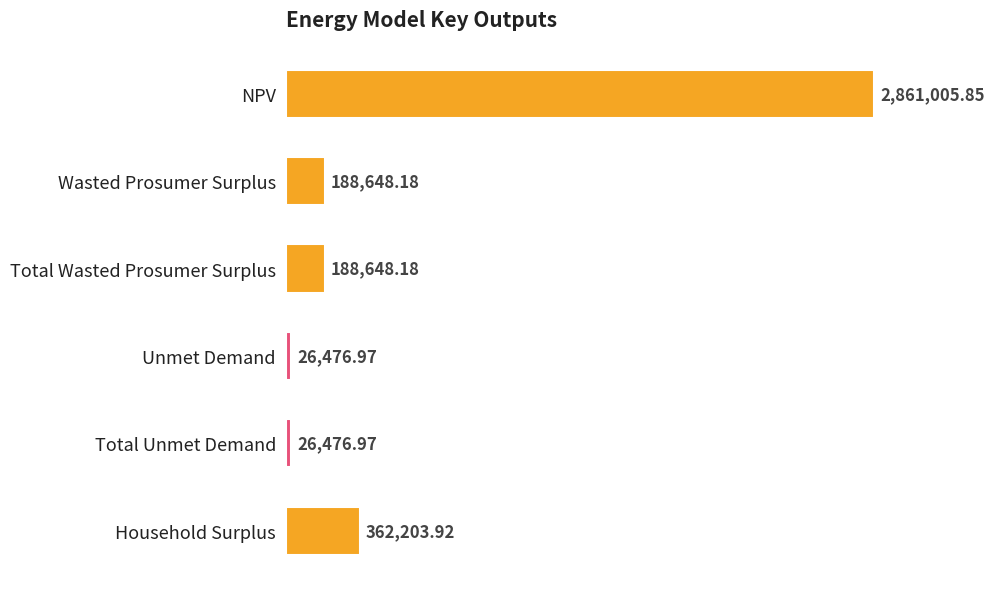

What is the sum of all values?

3653460.1